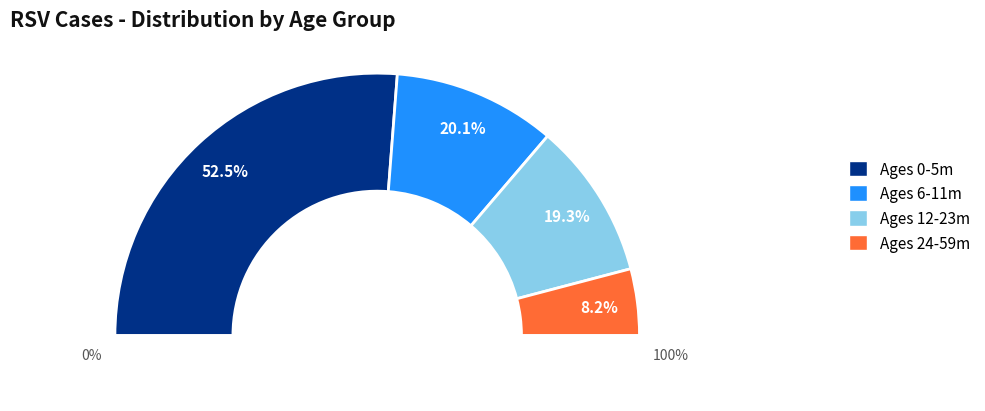

To the nearest percent, what is the average slice percentage?

25%